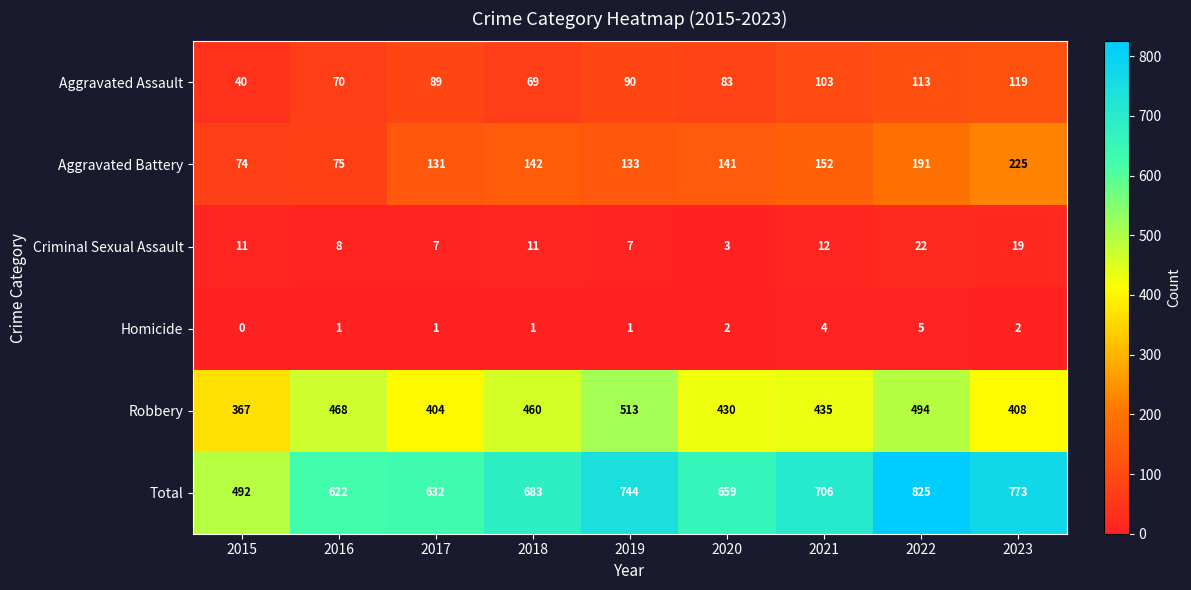

At 2015, list the series in order from largest to smallest.

Total, Robbery, Aggravated Battery, Aggravated Assault, Criminal Sexual Assault, Homicide